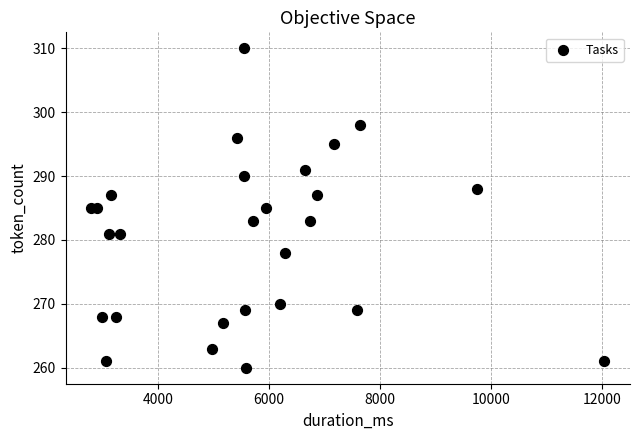

What is the range of X values (max minus min)?

9259